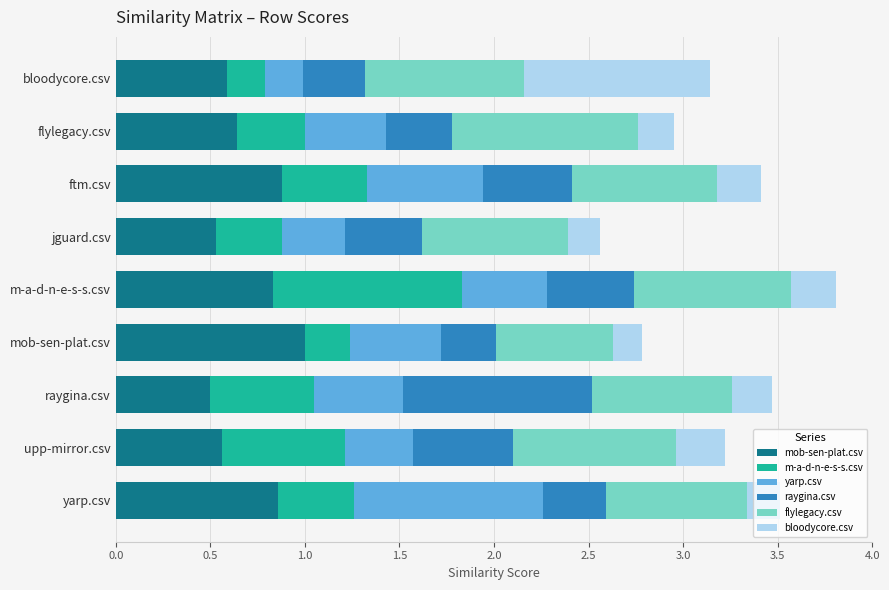

What is the total value across all series at raygina.csv?

3.5